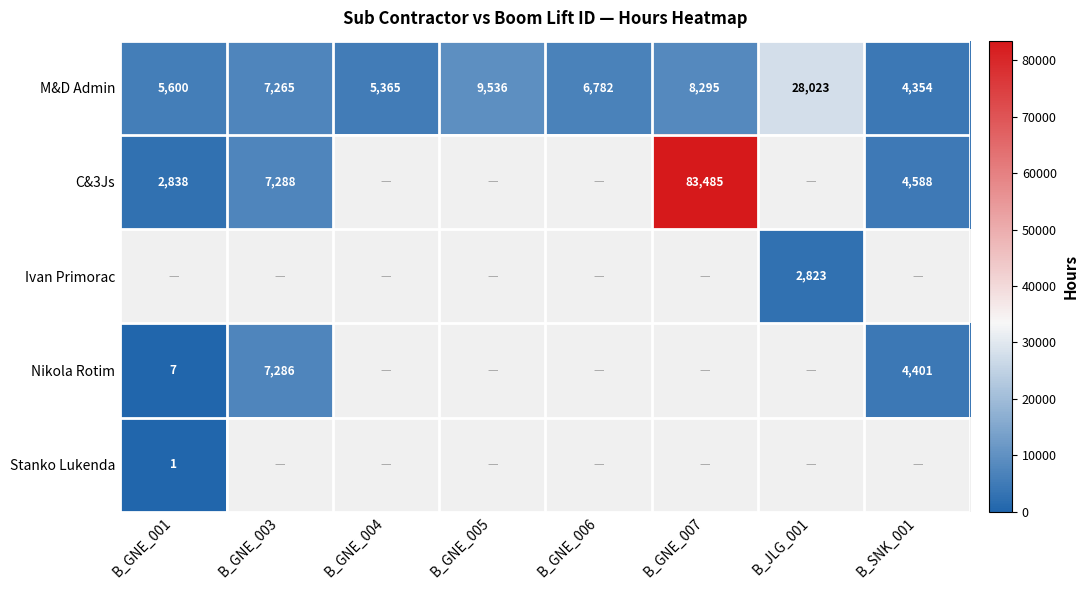

Is it true that C&3Js equals 1460 at B_GNE_001?

False